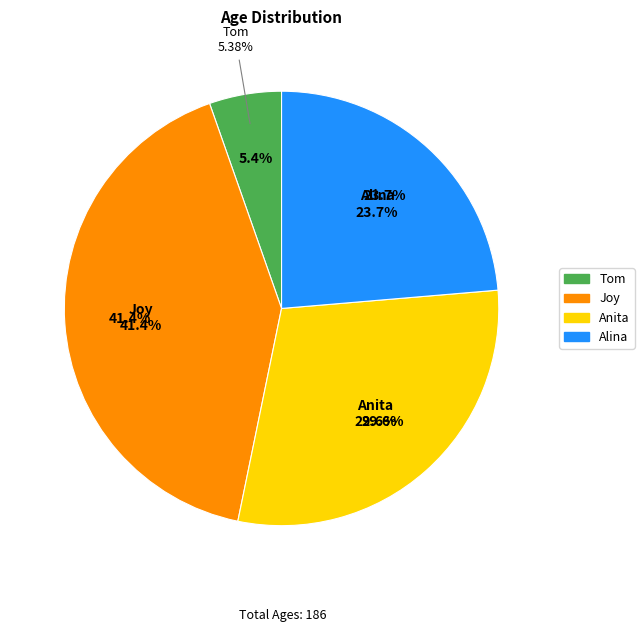

How many slices are in this pie chart?

4